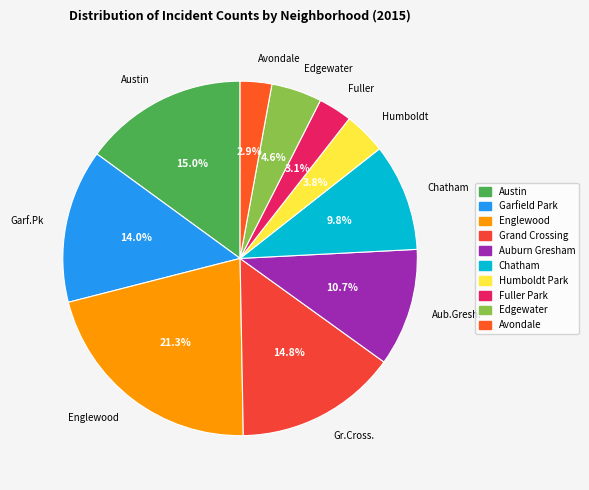

What is the ratio of the value at Englewood to the value at Edgewater?

4.6